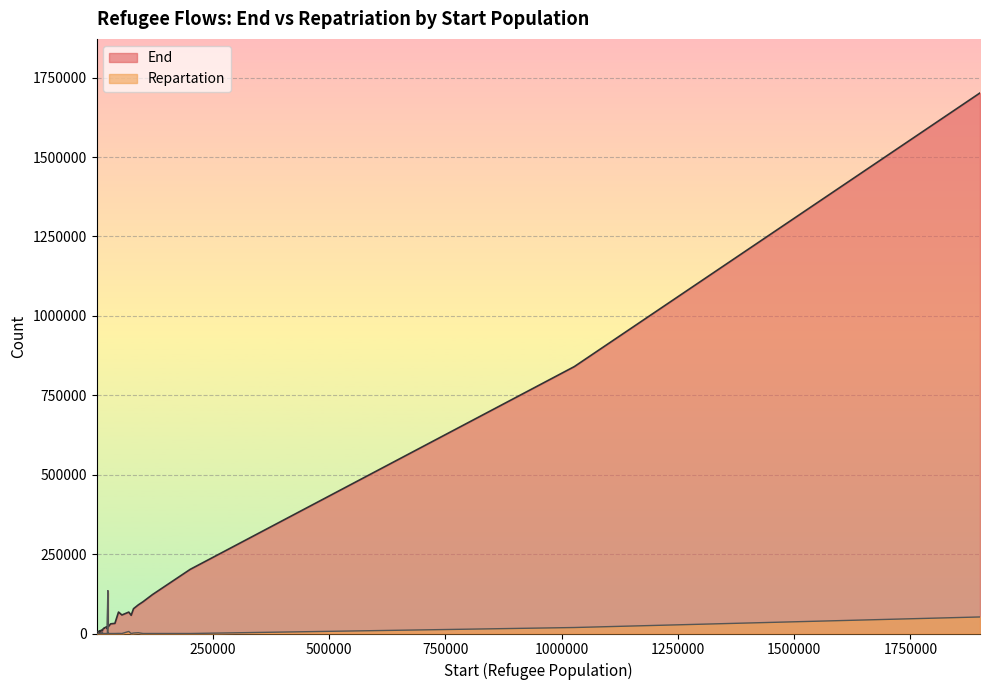

What is the maximum value for End?

1701945